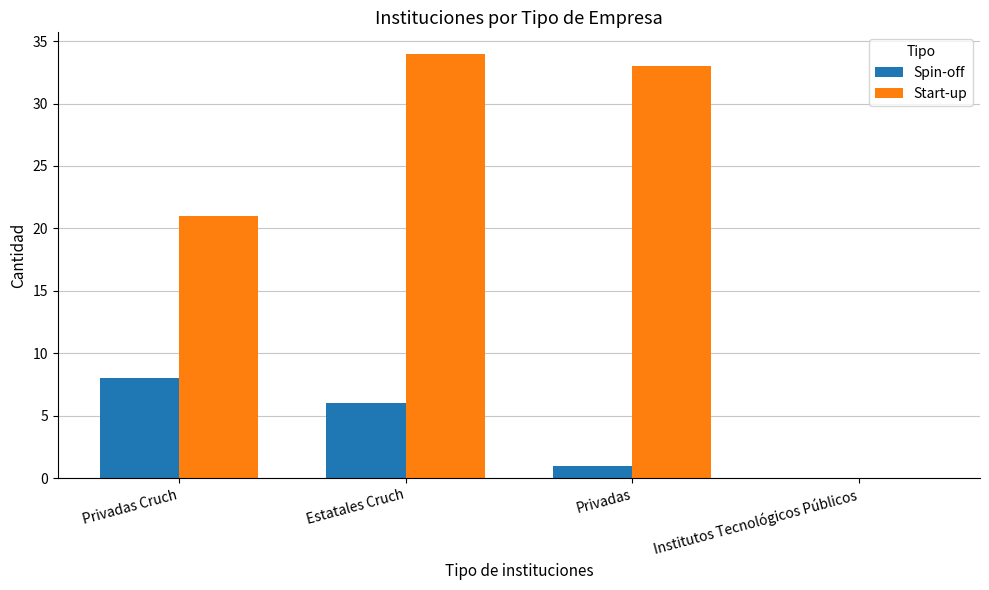

True or false: Spin-off has a value of 1 at Privadas.

True